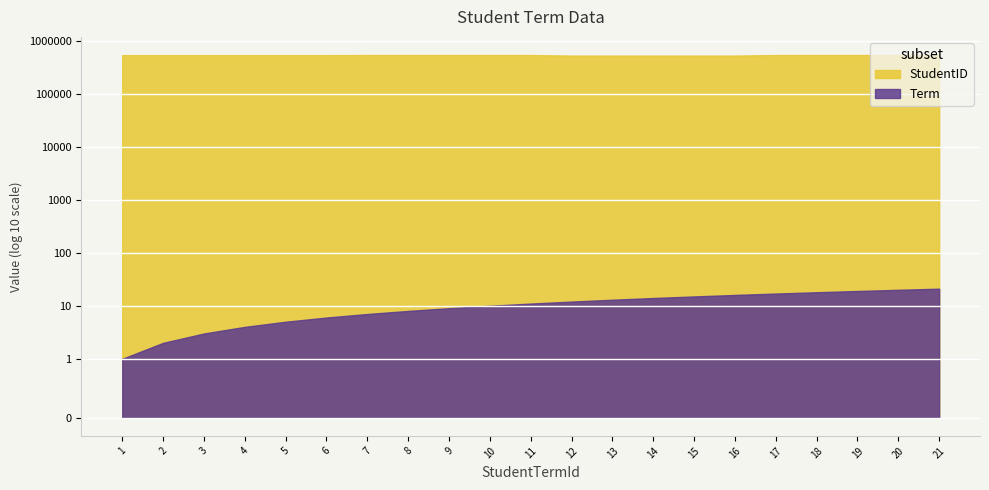

Rank the series by their average value, from highest to lowest.

StudentID, Term